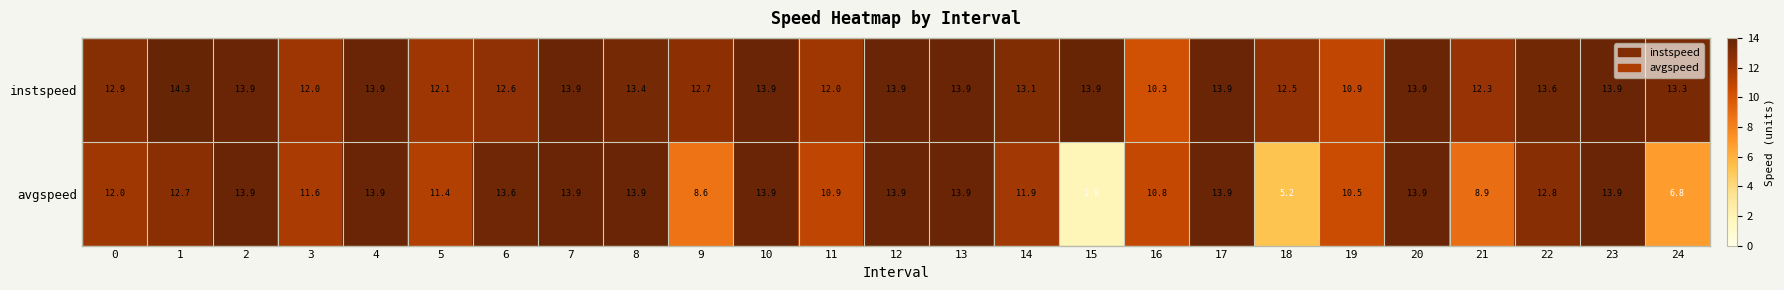

Rank the series at 9 from lowest to highest value.

avgspeed, instspeed